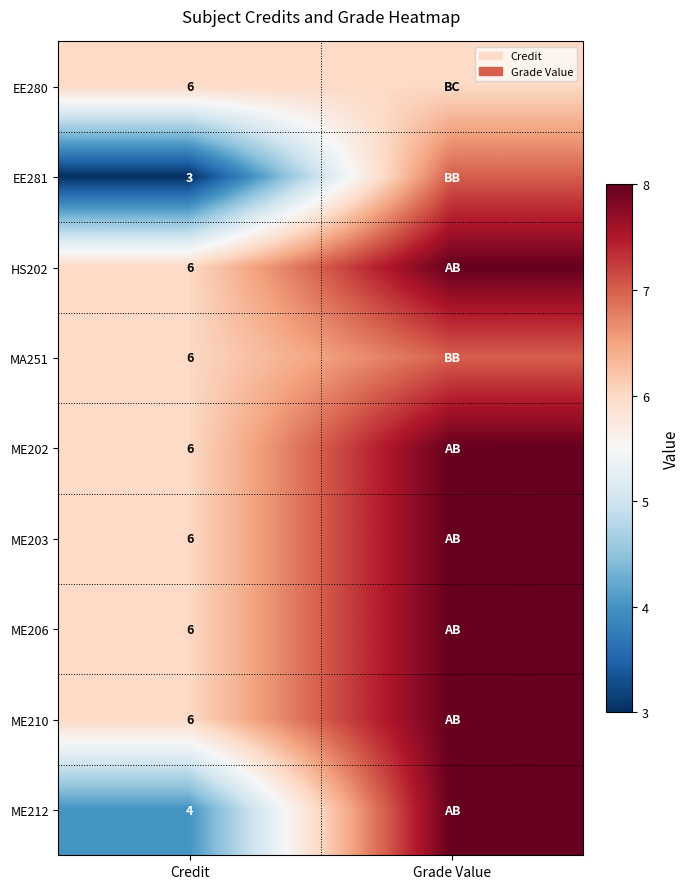

What is the total value across all series at Credit?

49